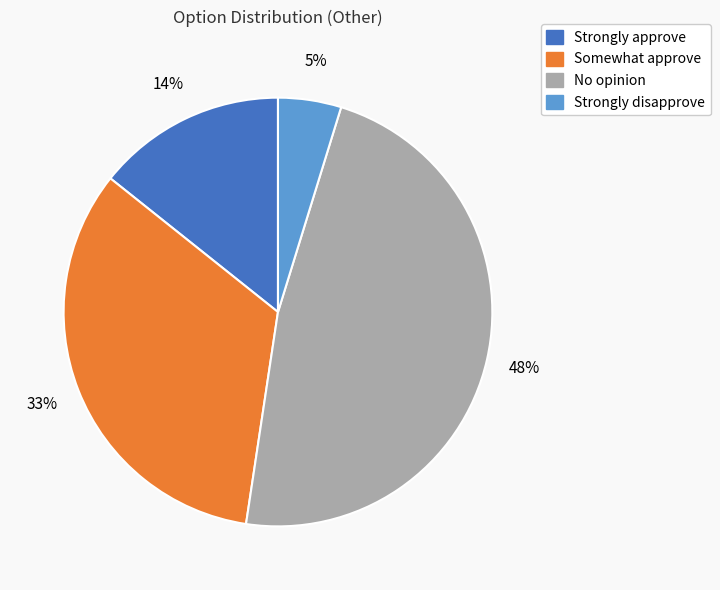

To the nearest percent, what is the difference between the largest and smallest slice percentages?

43%